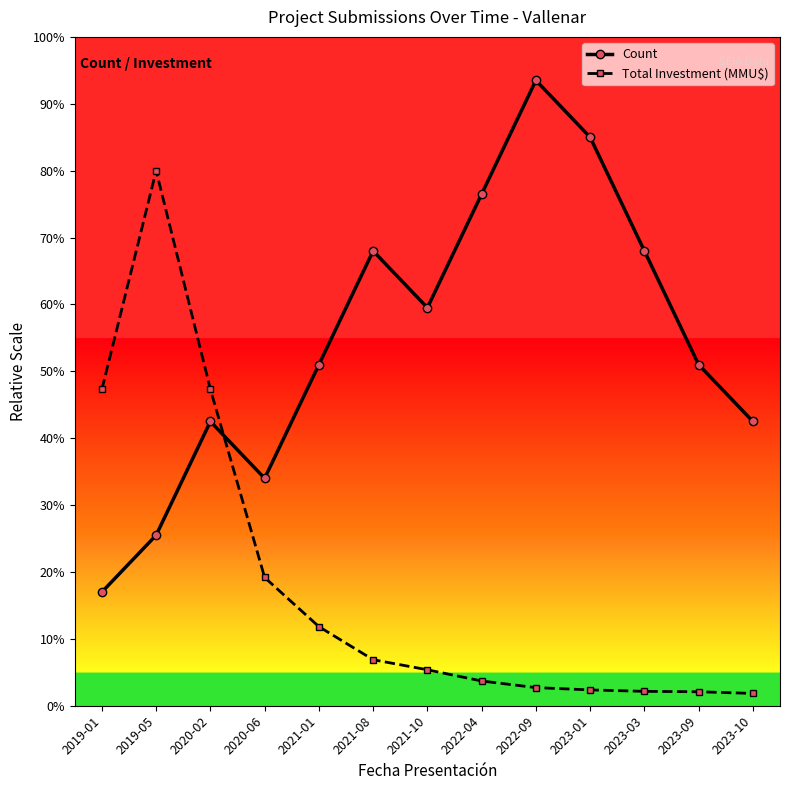

Between 2021-08 and 2023-09, which series saw the biggest shift?

Count